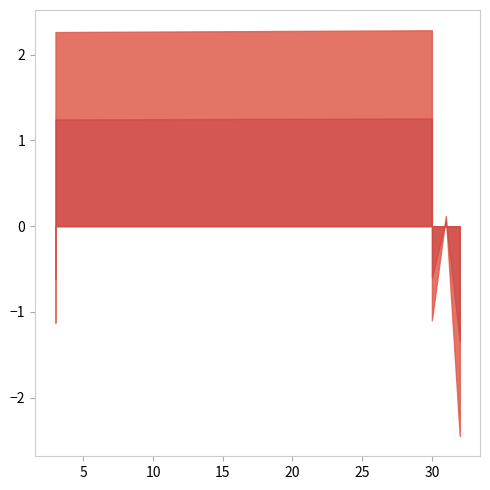

How many values are below 8?

3